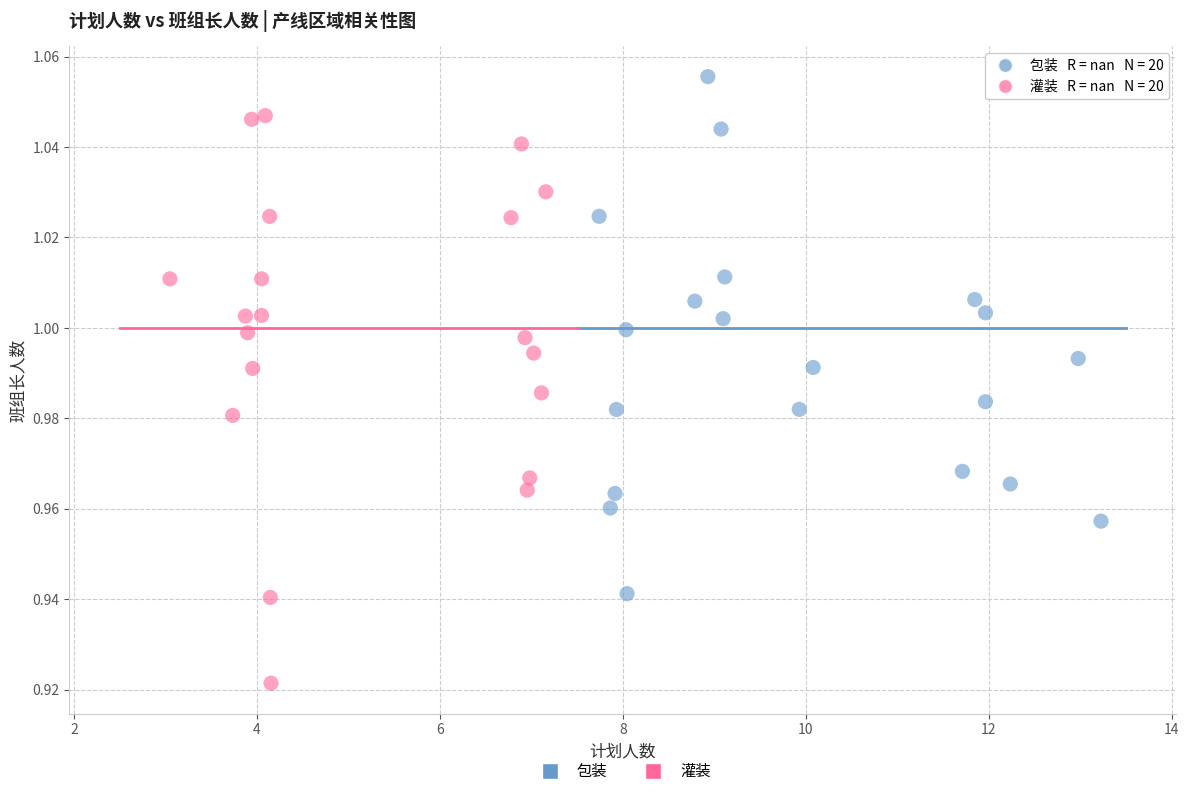

Which series has the largest Y range (max minus min)?

灌装